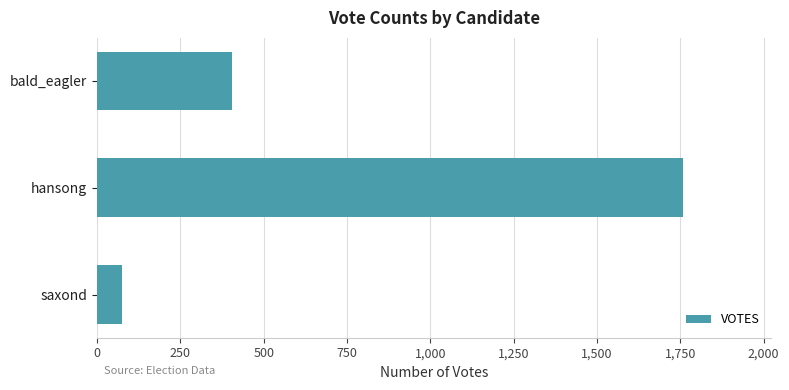

The chart shows a value of 1758 at hansong. True or false?

True